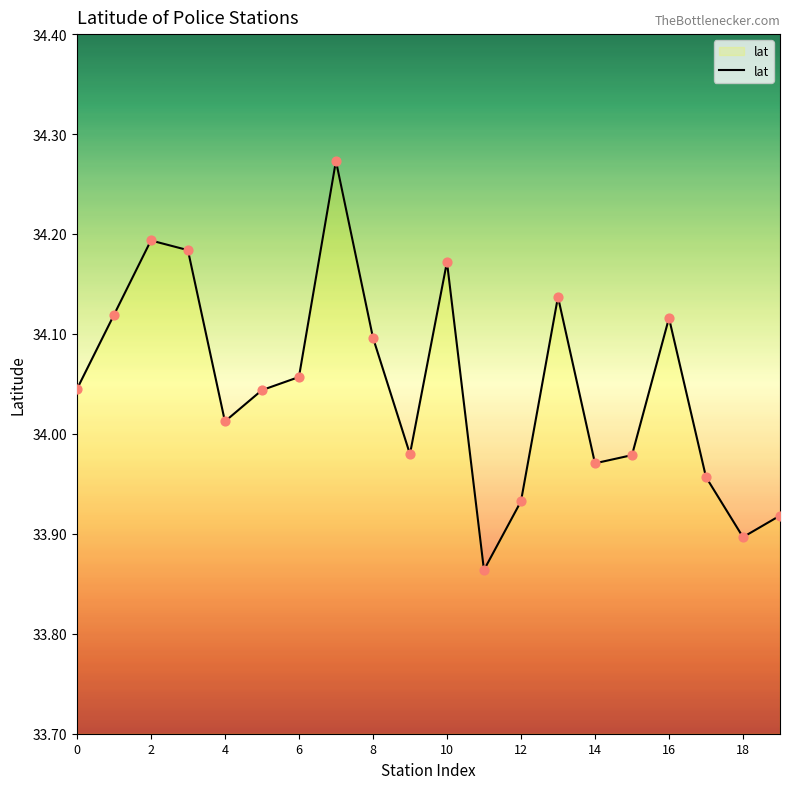

What is the difference between the maximum and minimum values?

0.4